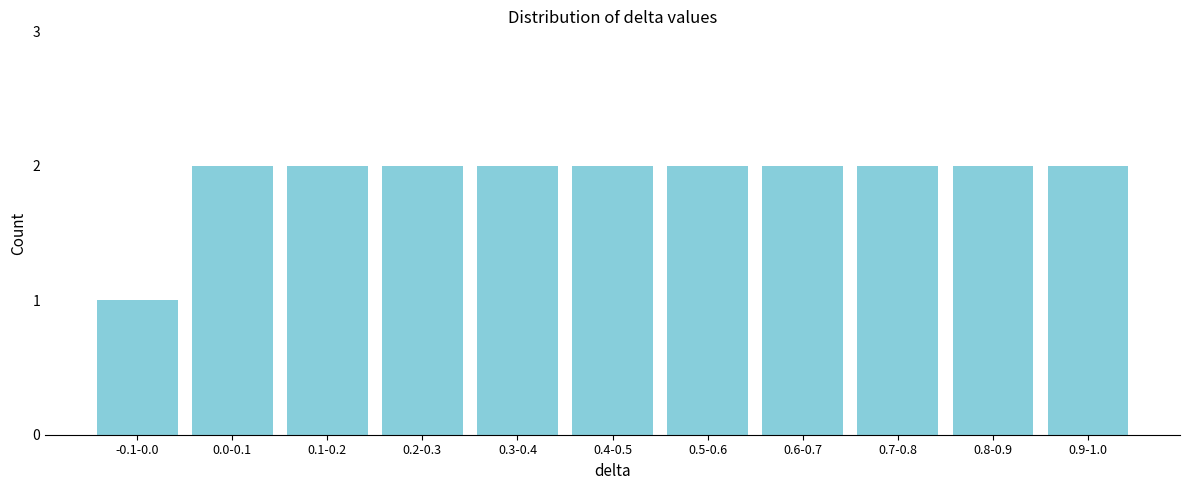

Reading right to left, extract all data points from this chart.

0.9-1.0=2	0.8-0.9=2	0.7-0.8=2	0.6-0.7=2	0.5-0.6=2	0.4-0.5=2	0.3-0.4=2	0.2-0.3=2	0.1-0.2=2	0.0-0.1=2	-0.1-0.0=1